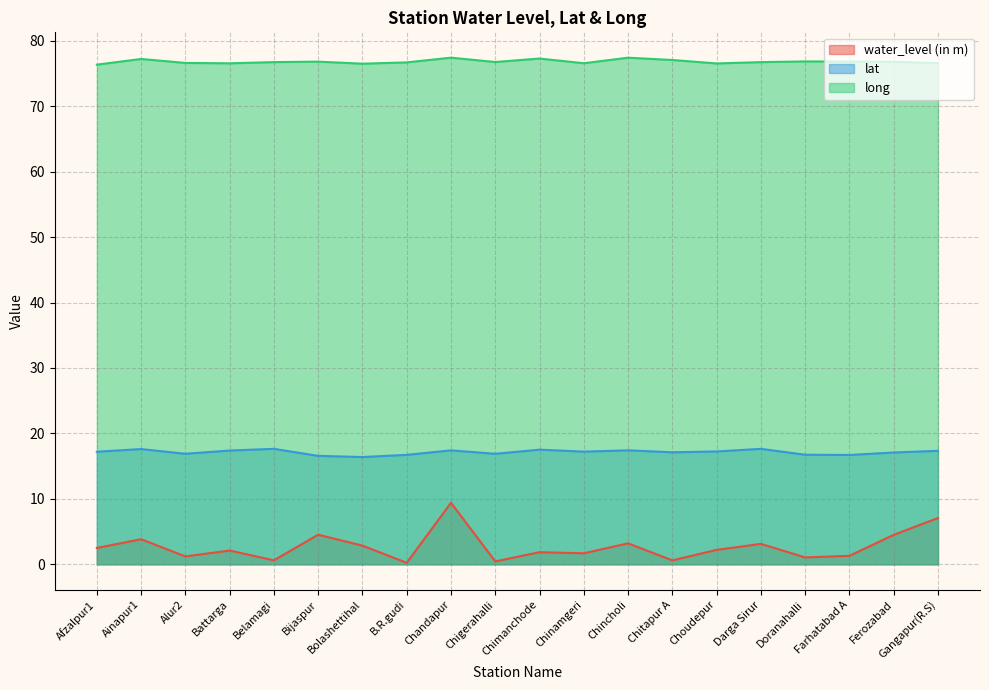

At which category is the sum across all series the highest?

Chandapur